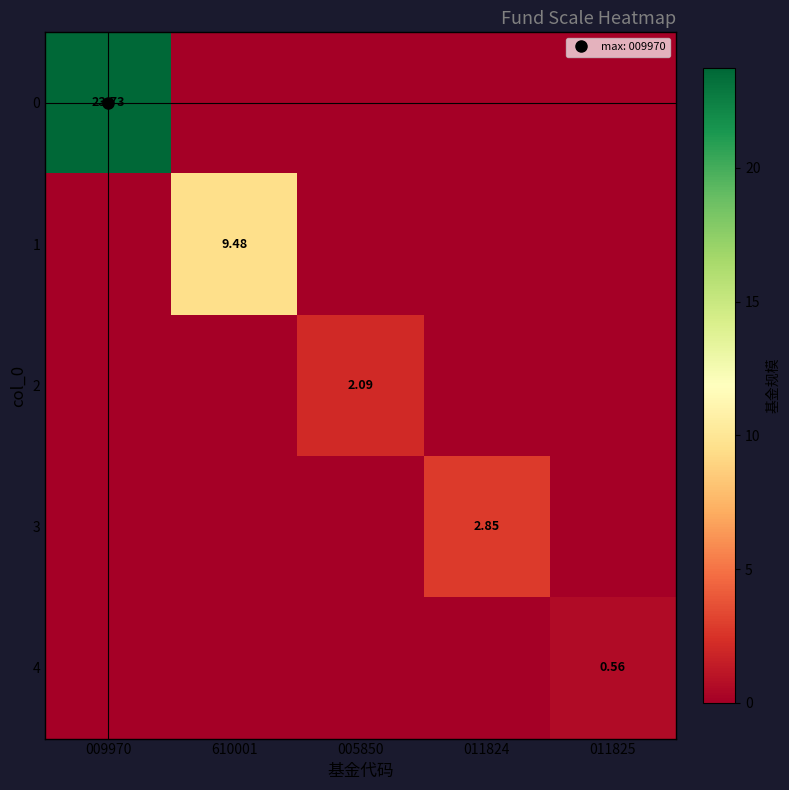

At 005850, list the series in order from largest to smallest.

2, 0, 1, 3, 4